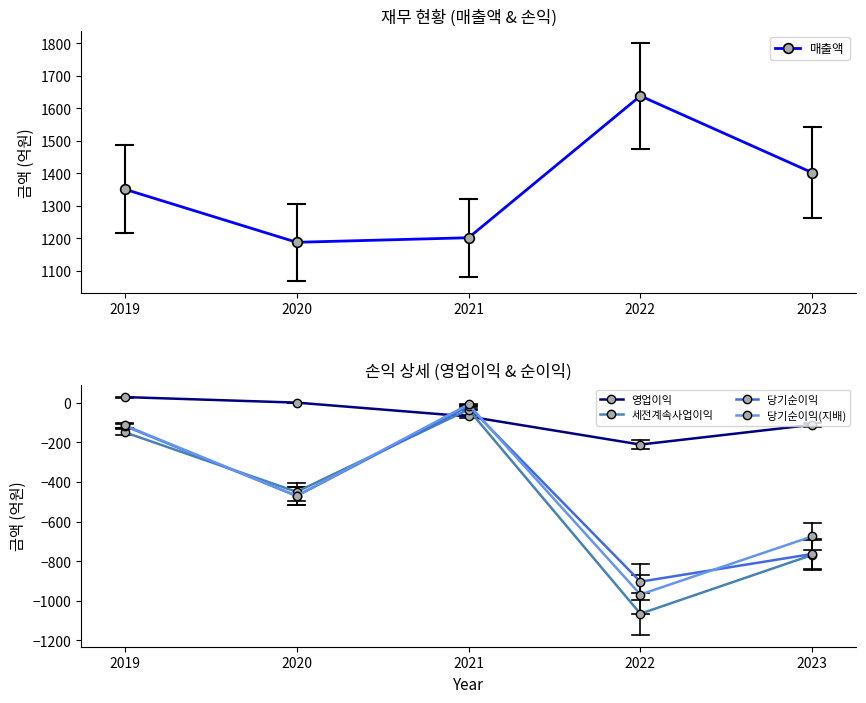

True or false: 영업이익 has a value of -69 at 2021.

True